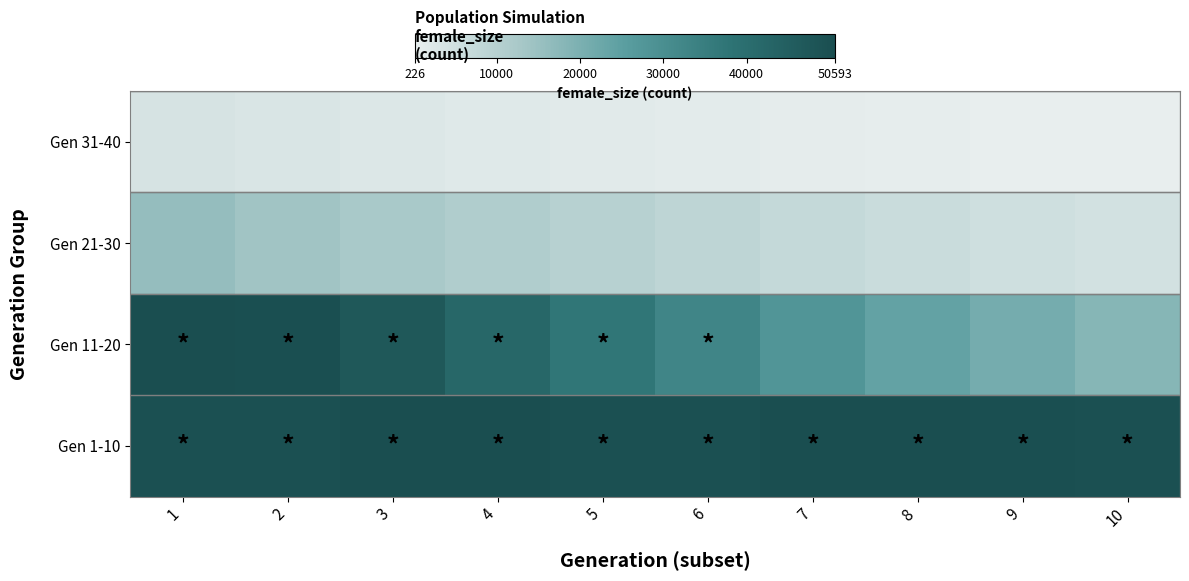

Count the number of data series in this chart.

4